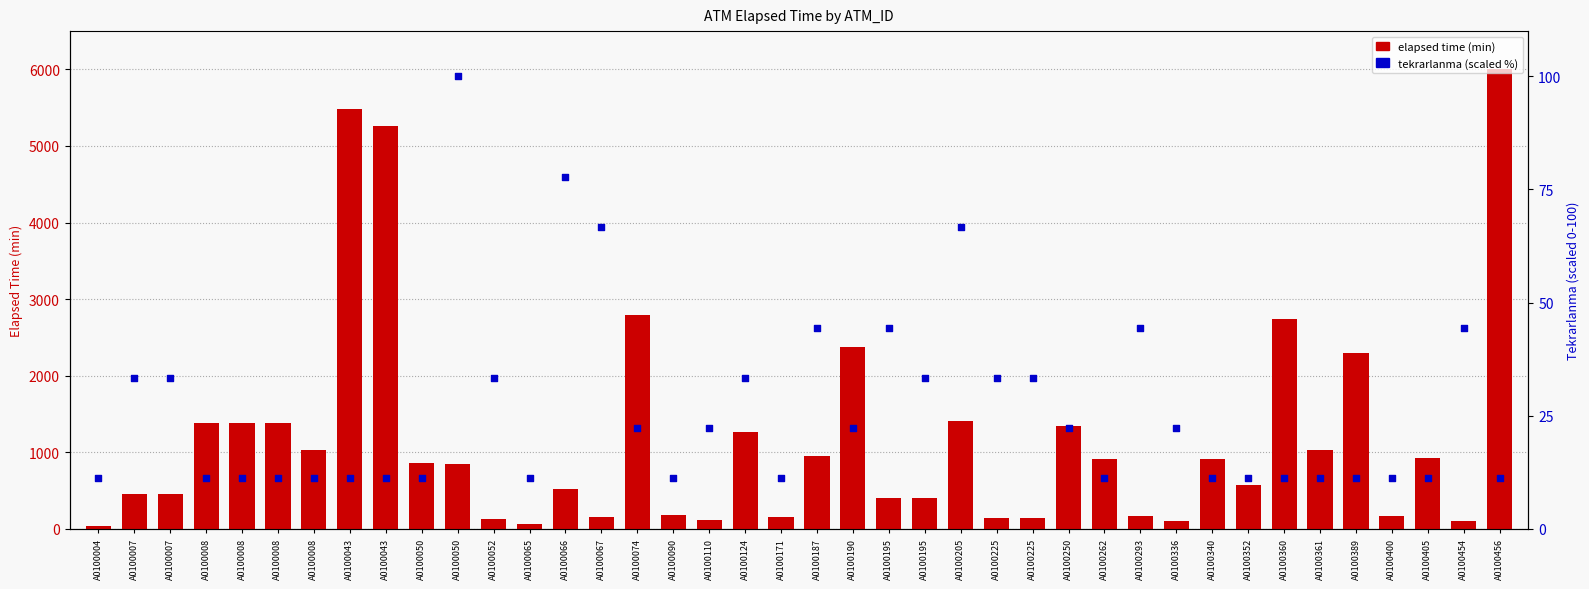

Which series contains the lowest Y value?

tekrarlanma (scaled)